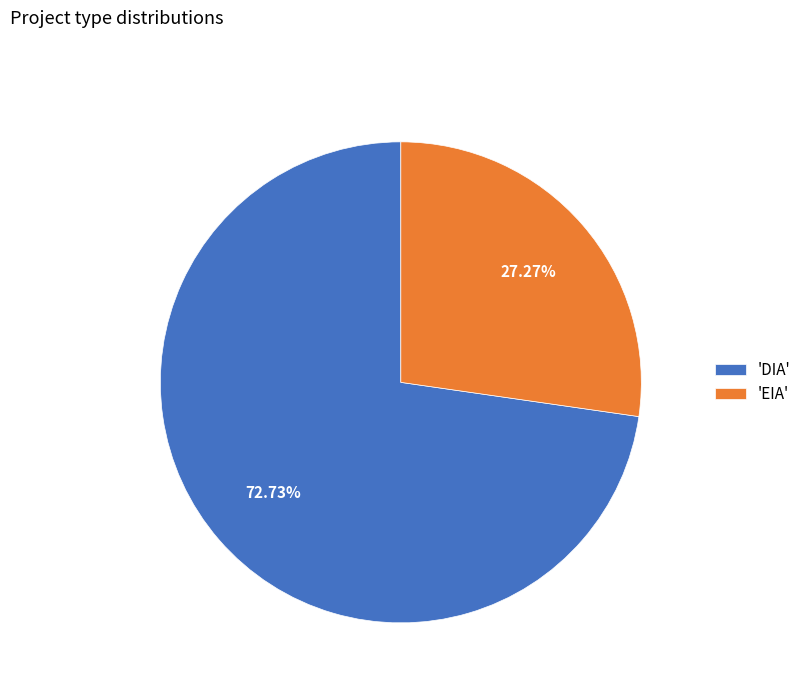

Count the number of slices in the pie.

2